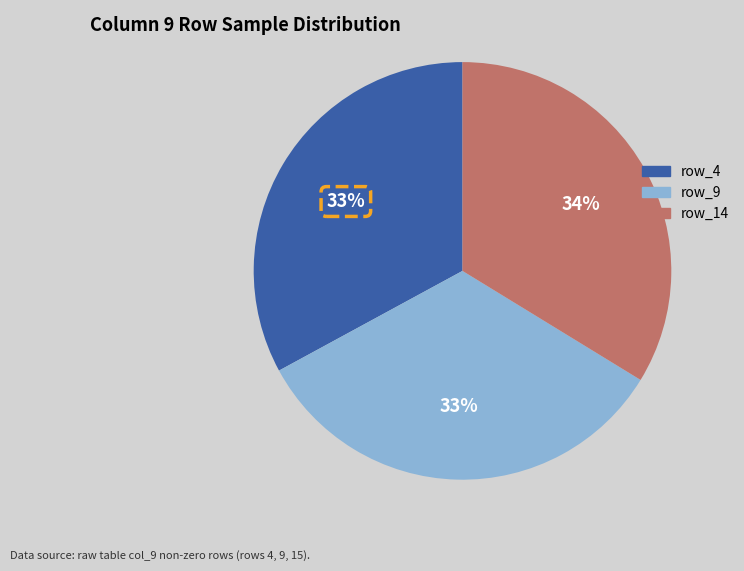

Do row_9 and row_14 together represent more than half of the pie?

Yes